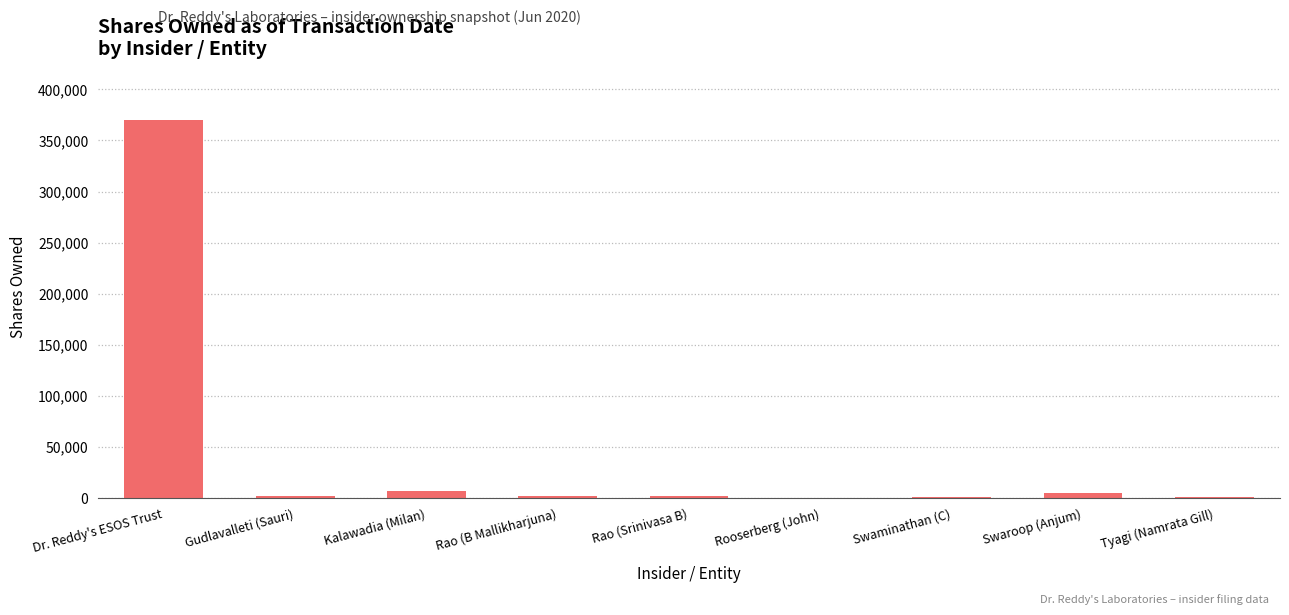

At which category does the chart reach its peak across all series?

Dr. Reddy's ESOS Trust